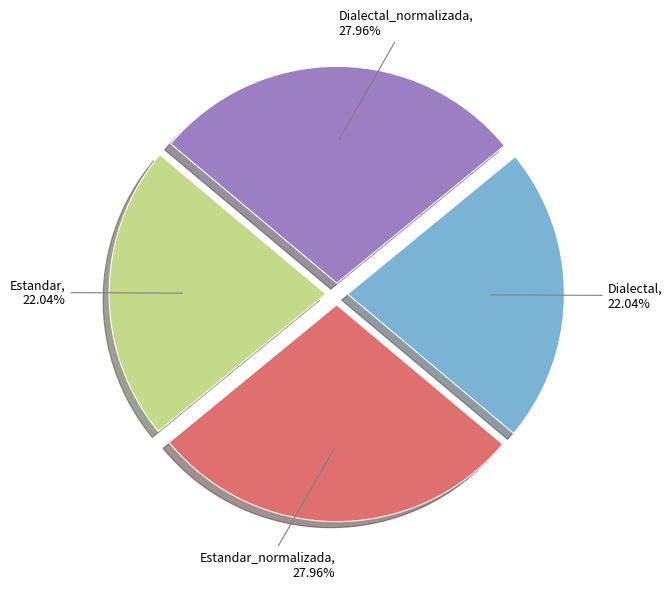

How many slices are in this pie chart?

4